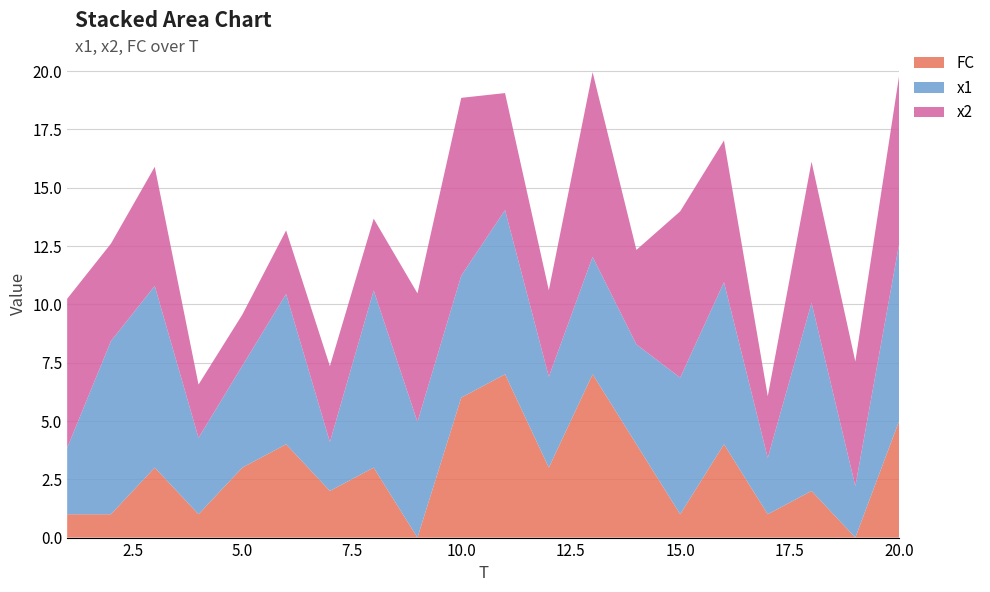

Reading left to right, what are all the values shown in this chart?

x1: 1=2.8	2=7.4	3=7.8	4=3.3	5=4.4	6=6.4	7=2.1	8=7.6	9=5.0	10=5.2	11=7.0	12=3.9	13=5.0	14=4.3	15=5.9	16=6.9	17=2.4	18=8.1	19=2.2	20=7.6
x2: 1=6.4	2=4.2	3=5.1	4=2.3	5=2.2	6=2.7	7=3.3	8=3.1	9=5.5	10=7.6	11=5.0	12=3.7	13=7.9	14=4.0	15=7.1	16=6.1	17=2.6	18=6.0	19=5.3	20=7.2
FC: 1=1.0	2=1.0	3=3.0	4=1.0	5=3.0	6=4.0	7=2.0	8=3.0	9=0.0	10=6.0	11=7.0	12=3.0	13=7.0	14=4.0	15=1.0	16=4.0	17=1.0	18=2.0	19=0.0	20=5.0